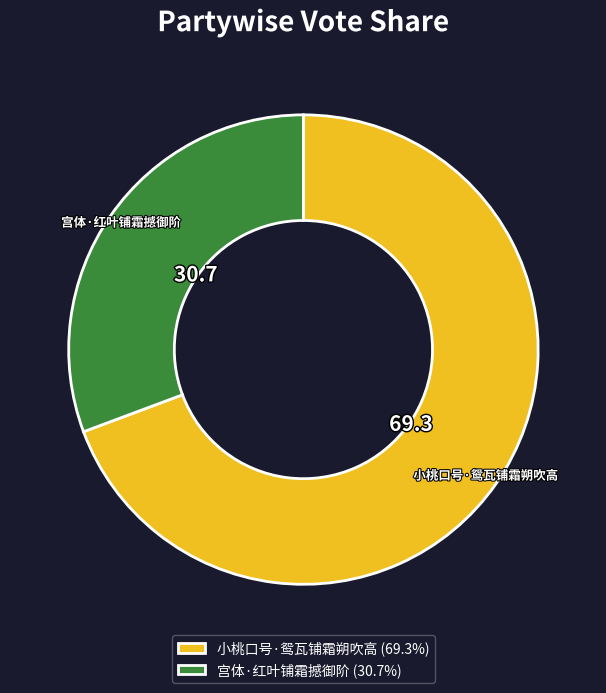

Combined, do 小桃口号·鸳瓦铺霜朔吹高 and 宫体·红叶铺霜撼御阶 account for over 50%?

Yes